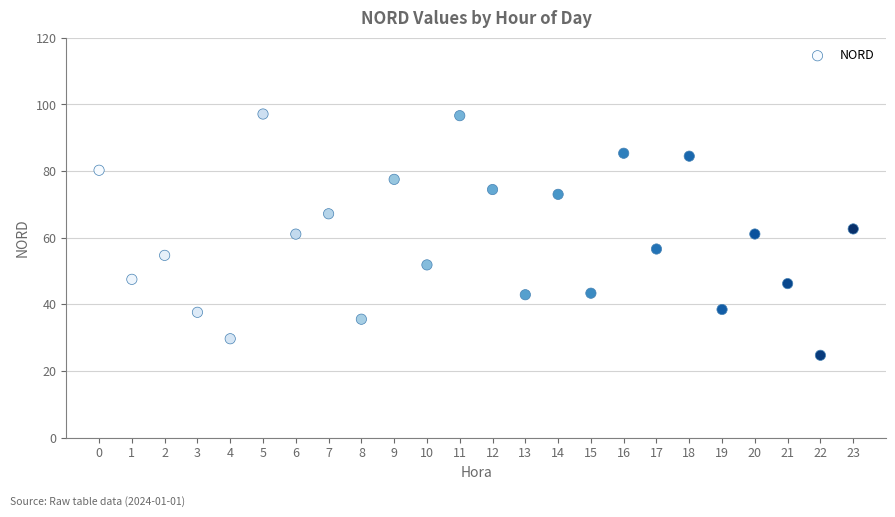

What is the range of Y values (max minus min)?

72.4